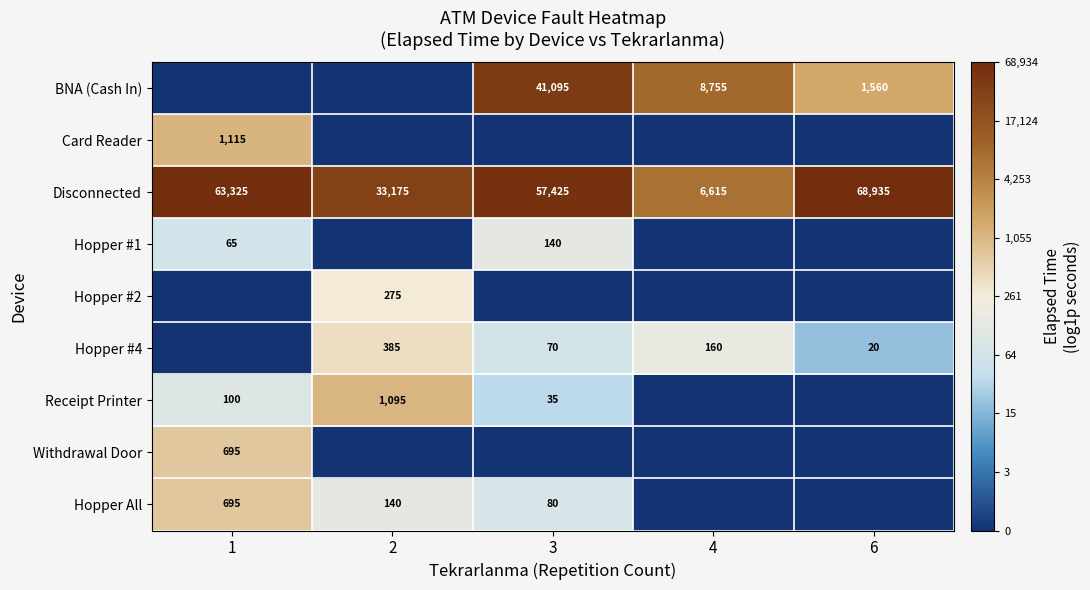

What is the difference between the Hopper #4 values at 3 and 2?

315